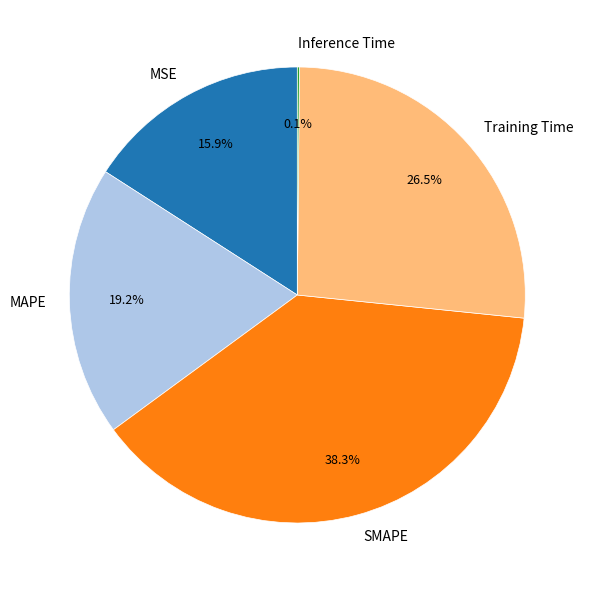

To the nearest percent, what percentage of the pie is MSE?

16%